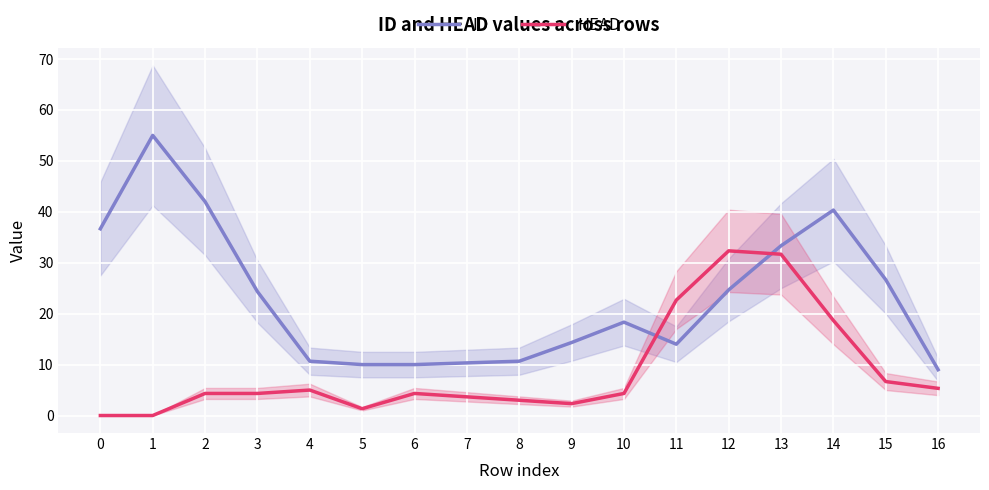

What are all the series names shown in the legend?

ID, HEAD